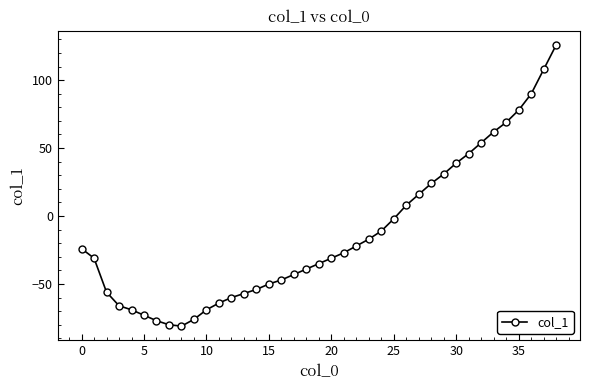

Count the number of categories in the chart.

39